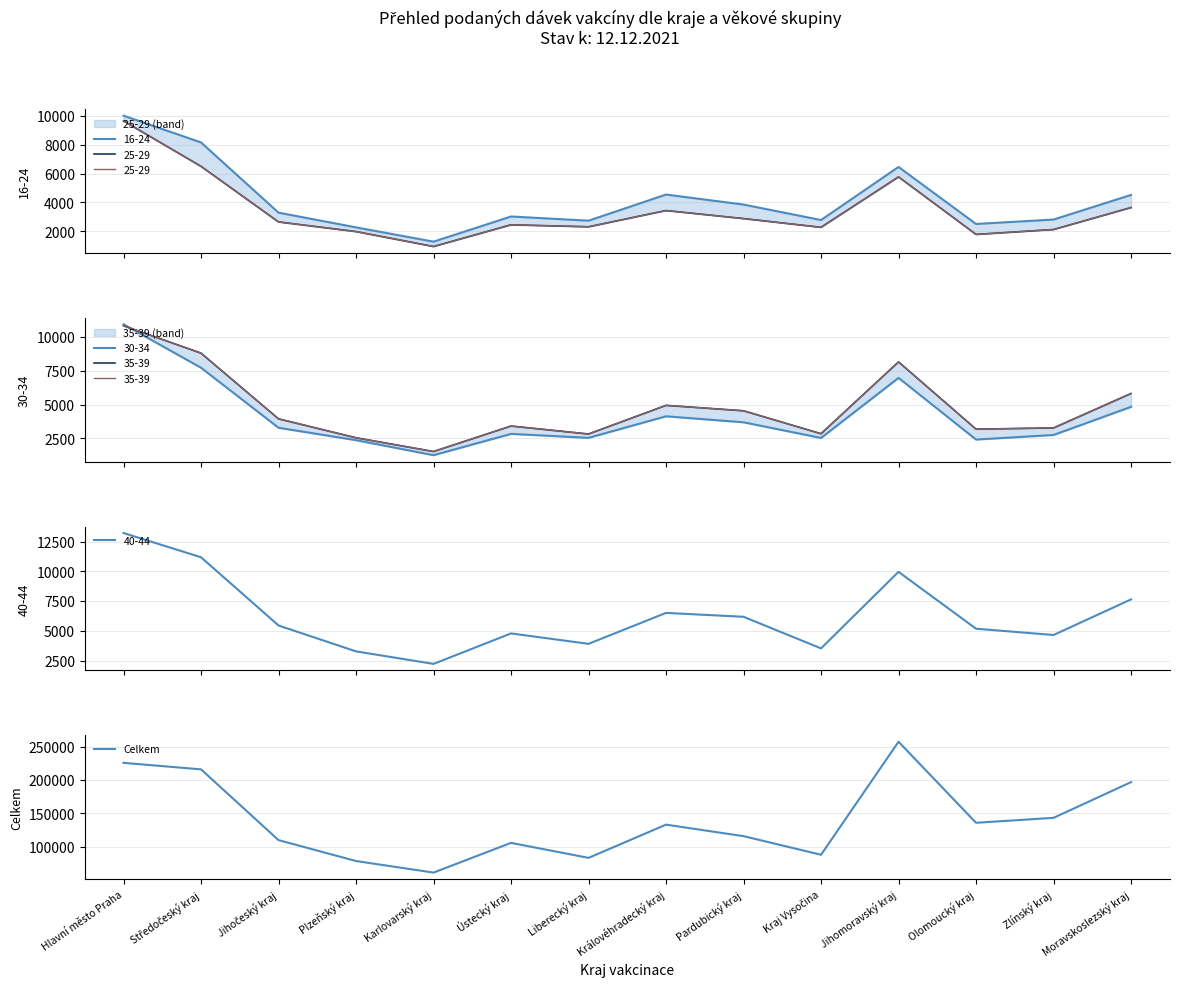

What is the label of the 10th point from the left?

Kraj Vysočina